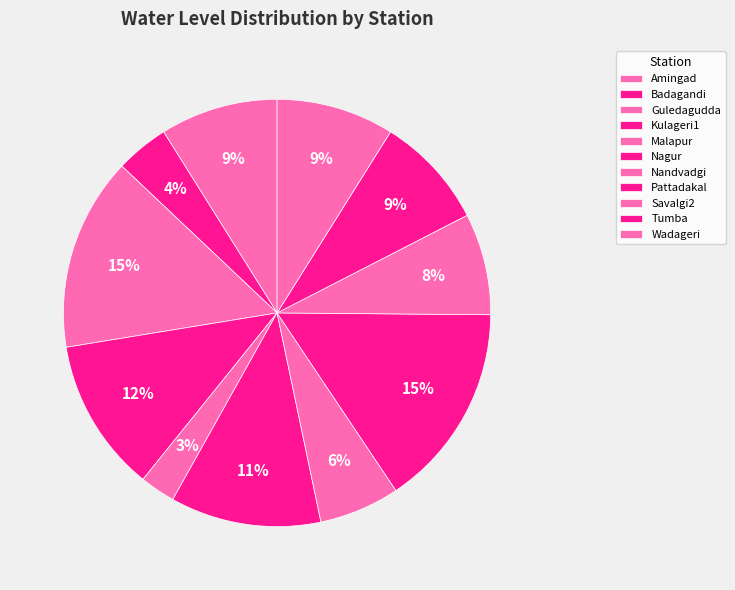

Combined, what portion of the pie is Tumba and Nagur?

19.9%